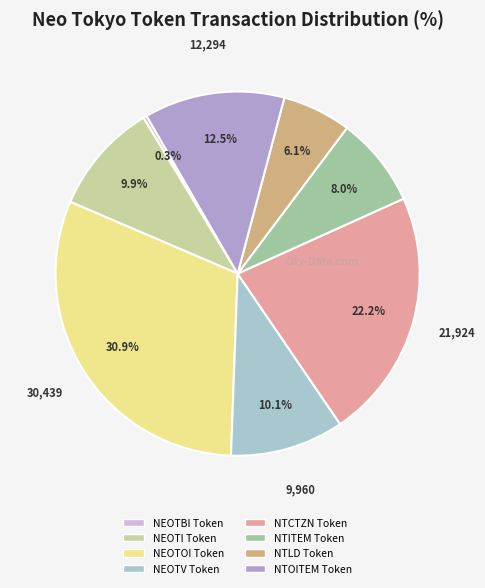

Which category has the biggest portion of the pie?

NEOTOI Token